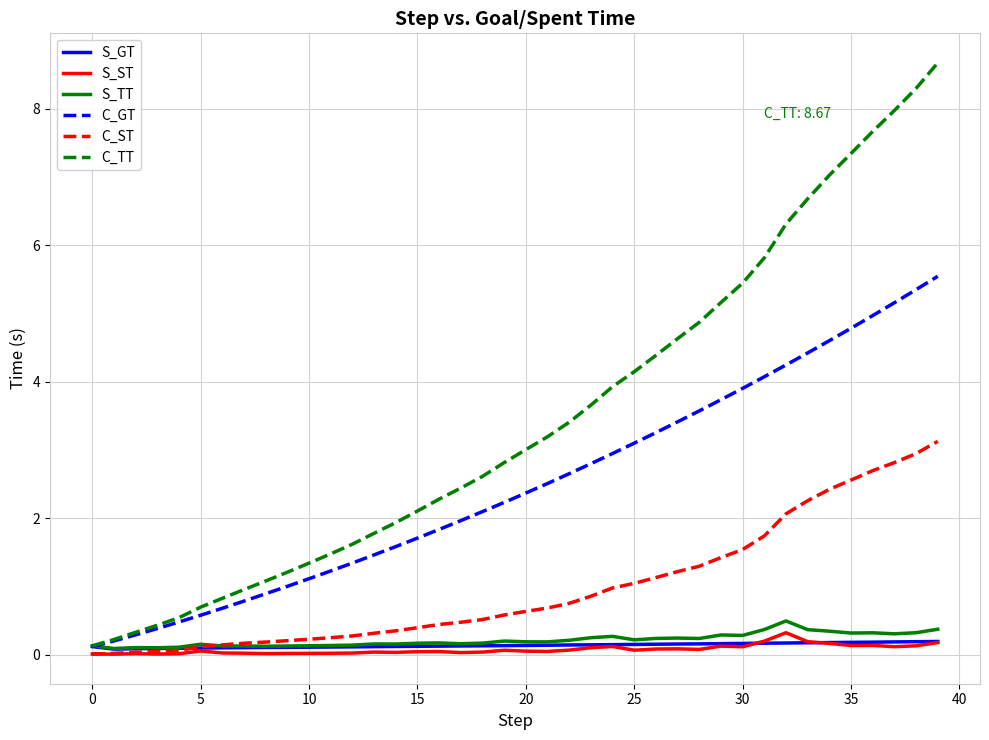

Which series has the widest spread of values?

C_TT